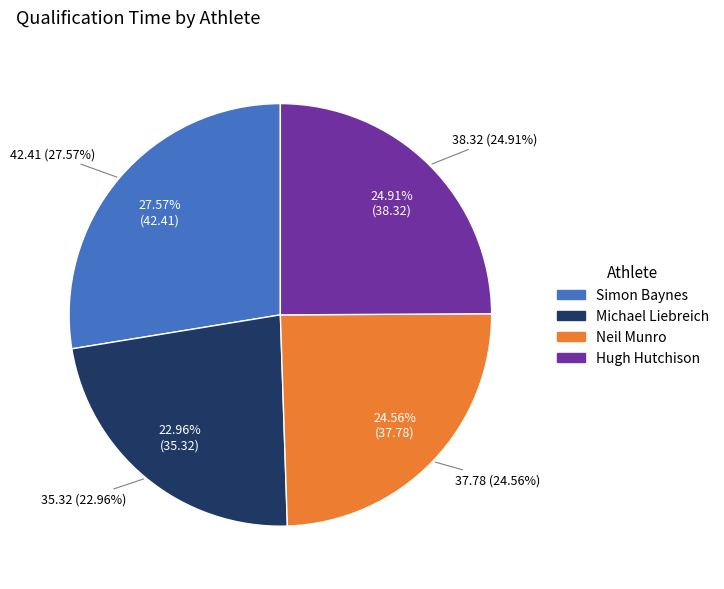

Which slice is the largest?

Simon Baynes